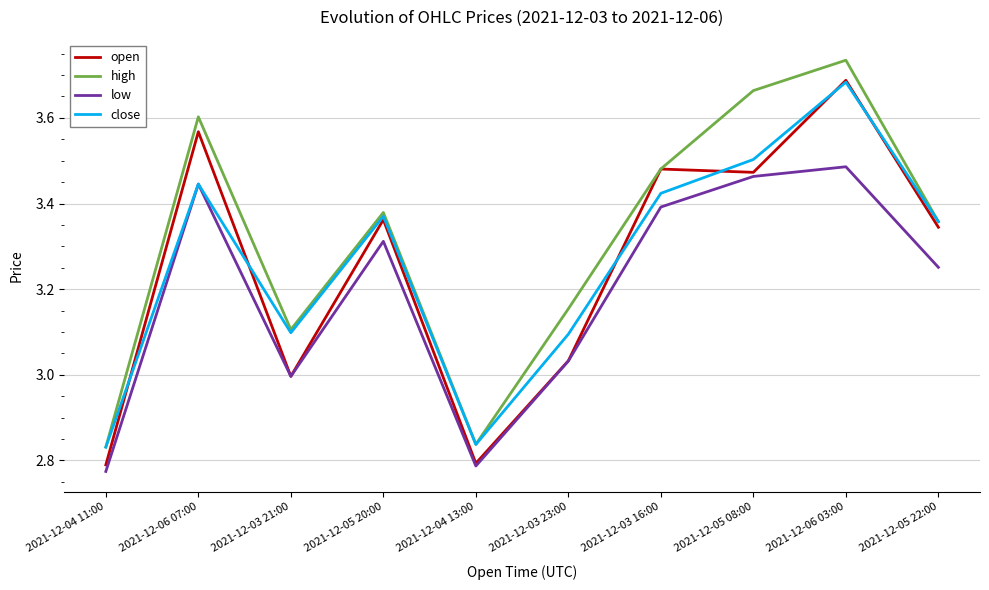

Which series ends up on top after the final intersection of open and close?

close